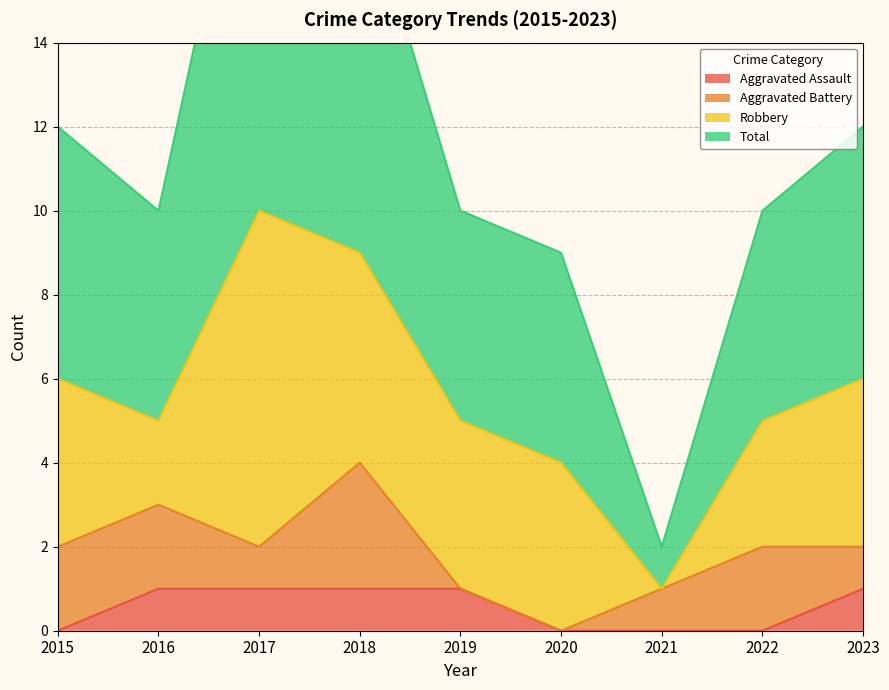

Is it true that Aggravated Assault equals 0 at 2021?

True